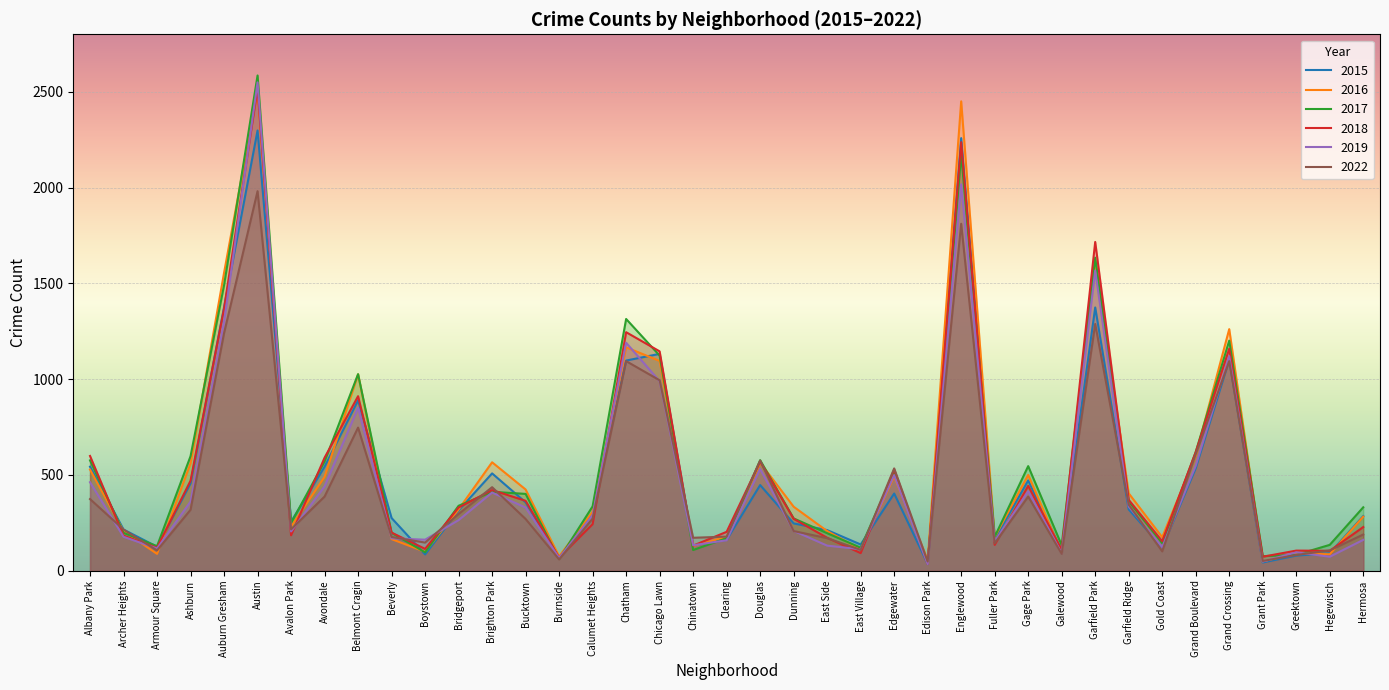

Which has a higher value, Austin or Gage Park?

Austin